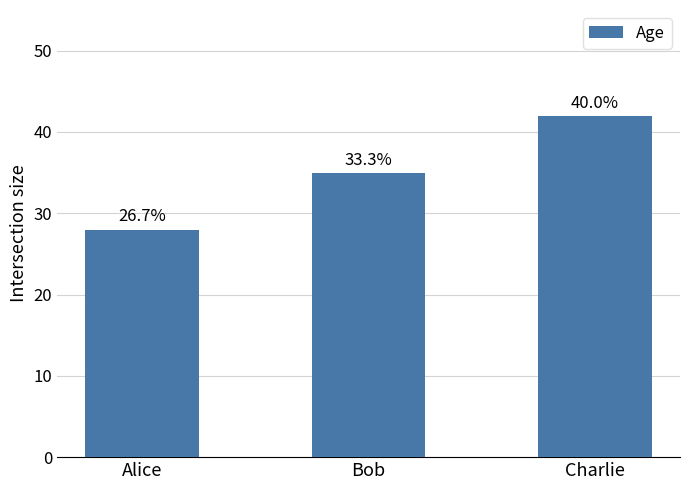

Does the chart contain stacked bars?

No